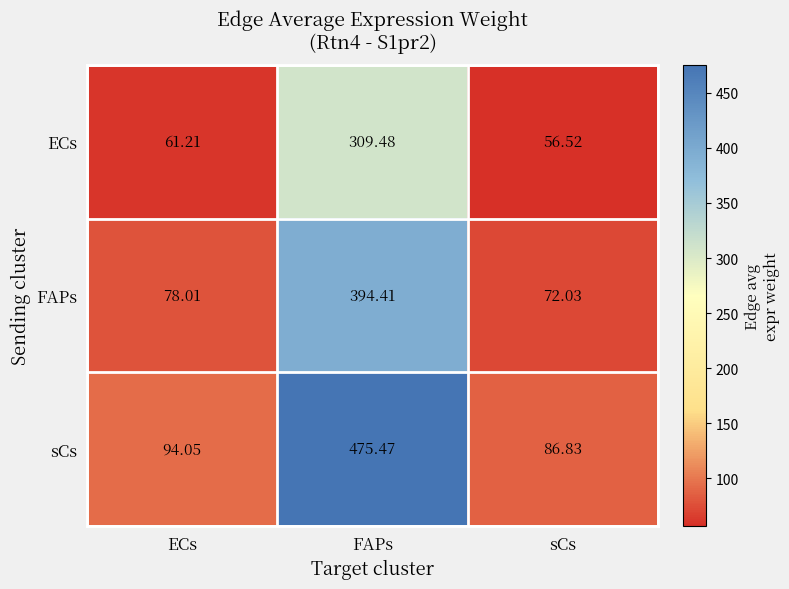

Which category has the lowest value in the FAPs series?

sCs